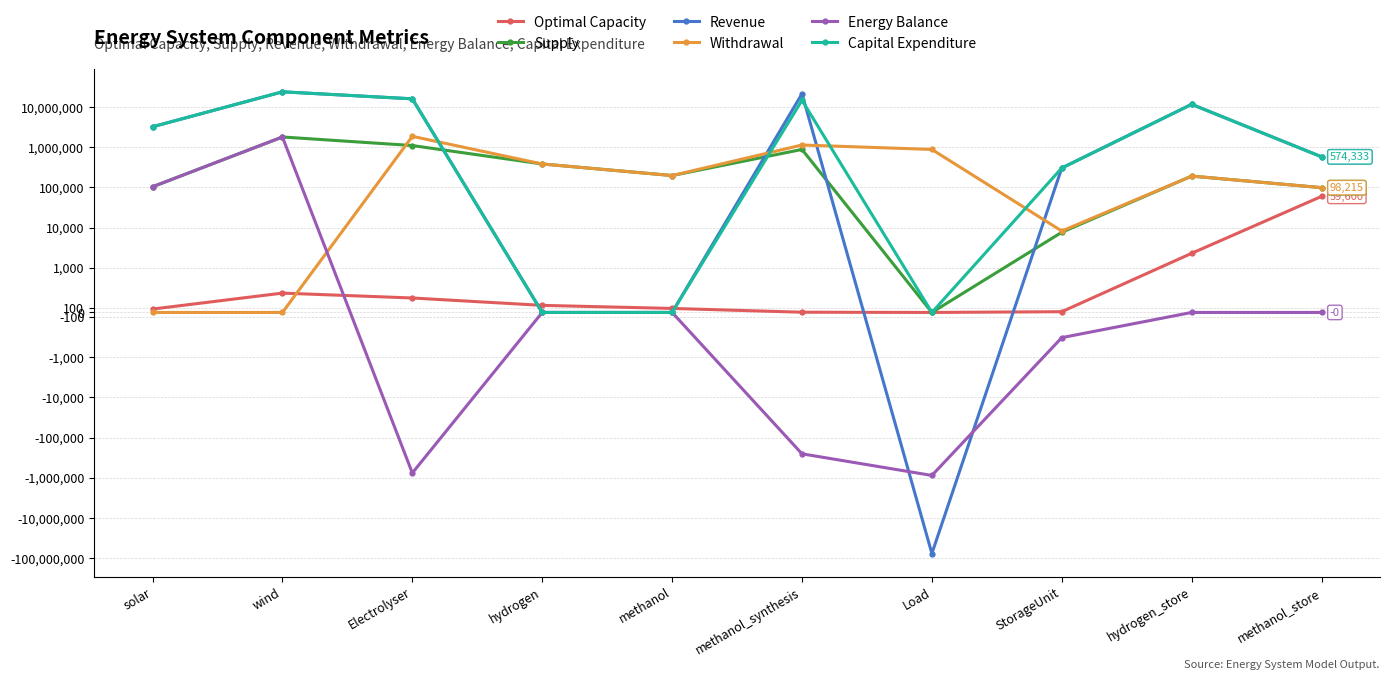

What is the difference between the highest and lowest values at wind?

23751003.8